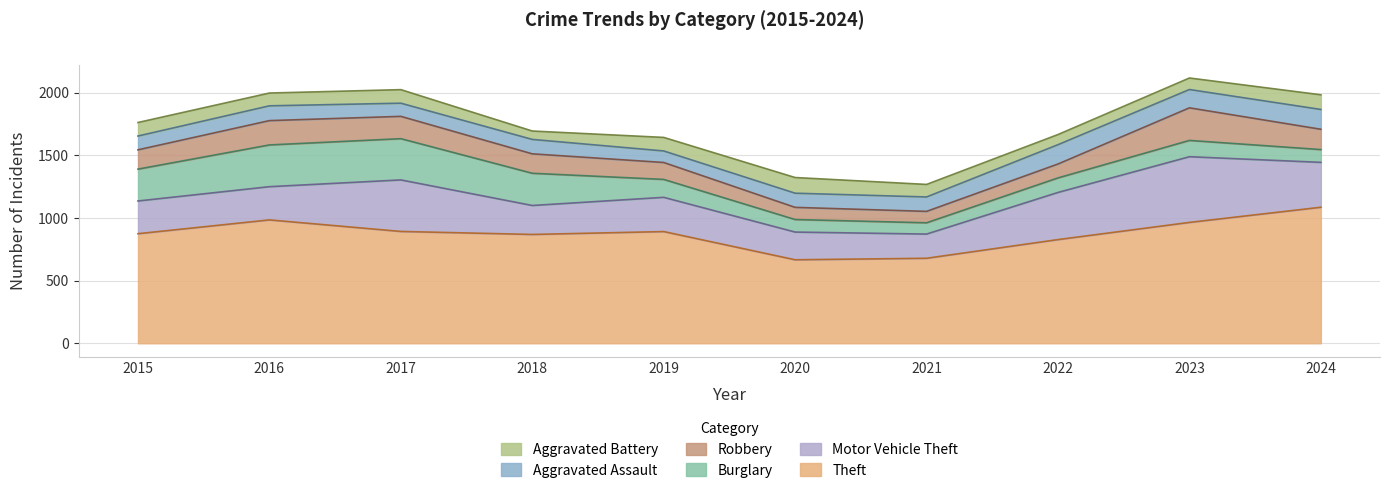

Where does the Burglary series first go above 143?

2015